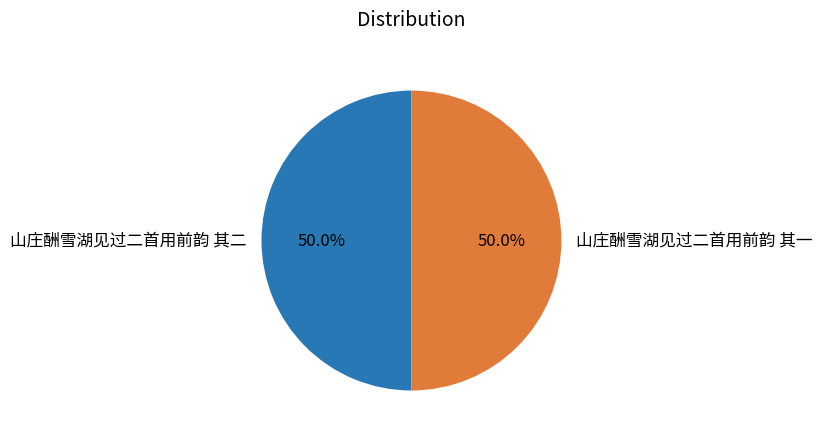

To the nearest percent, what percentage of the pie is 山庄酬雪湖见过二首用前韵 其一?

50%